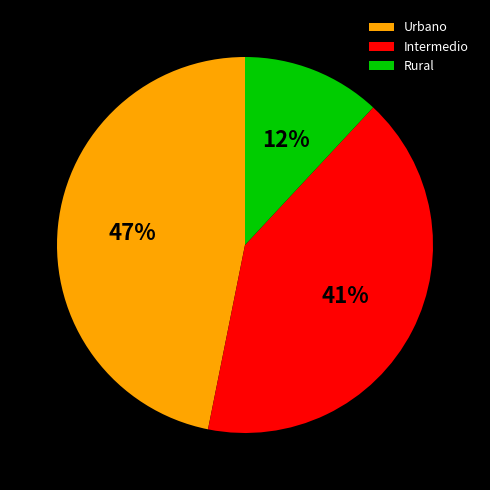

To the nearest percent, what is the combined percentage of Urbano and Intermedio?

88%